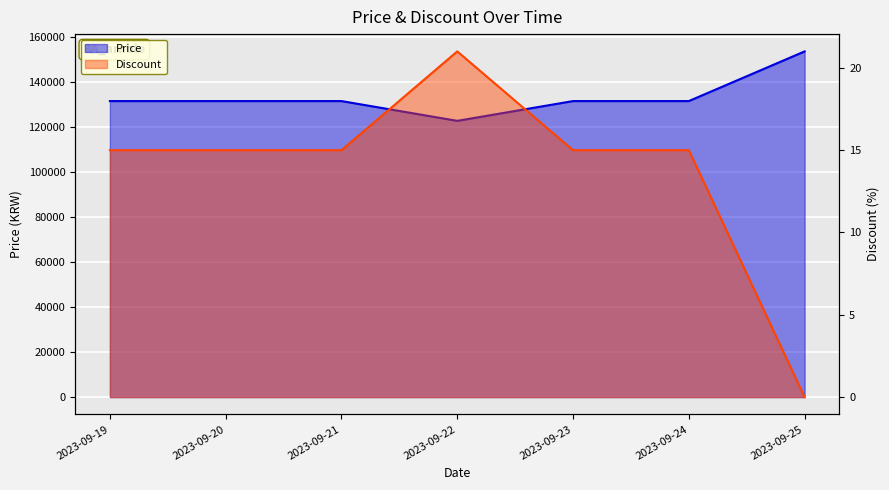

Which series has the largest total across all categories?

Price